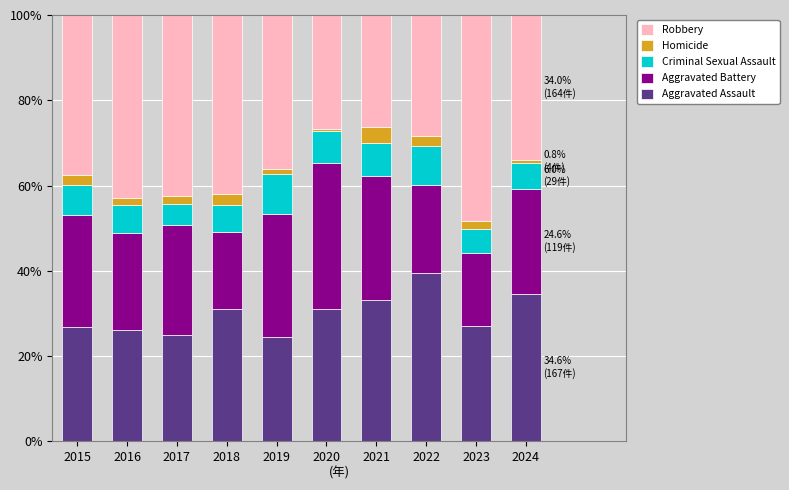

What is the minimum value for Aggravated Assault?

24.5